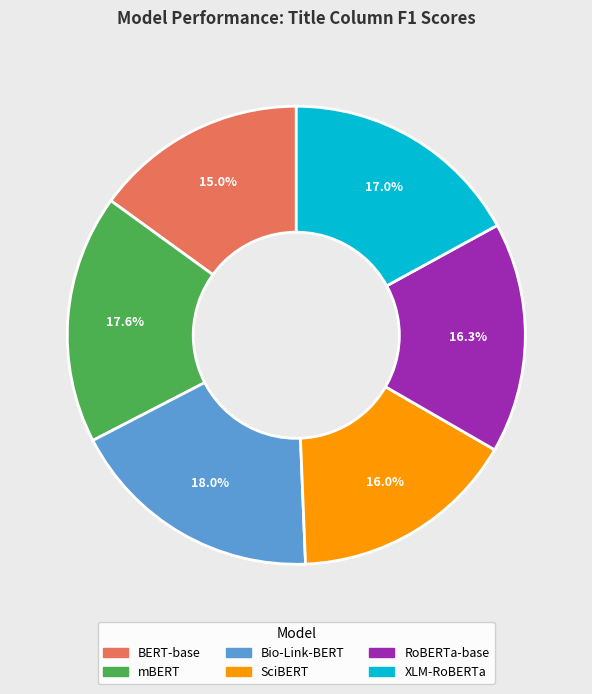

To the nearest percent, what percentage of the pie is mBERT?

18%